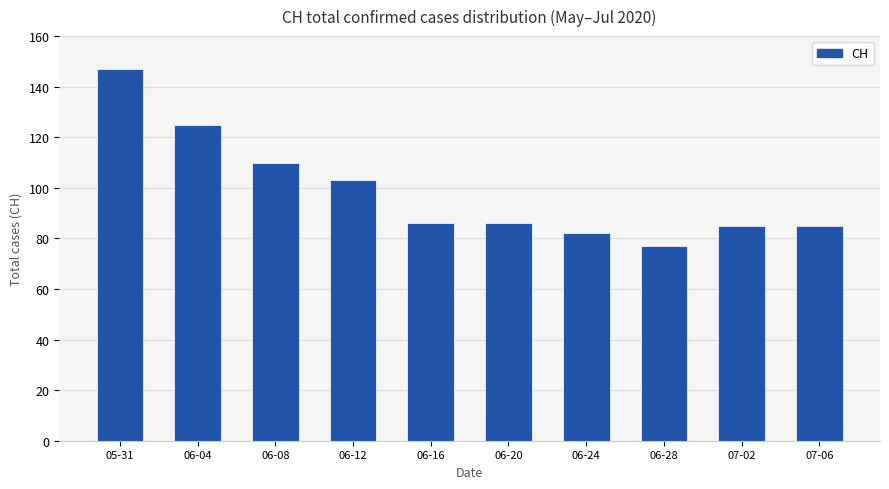

What is the difference between the maximum and second lowest values?

65